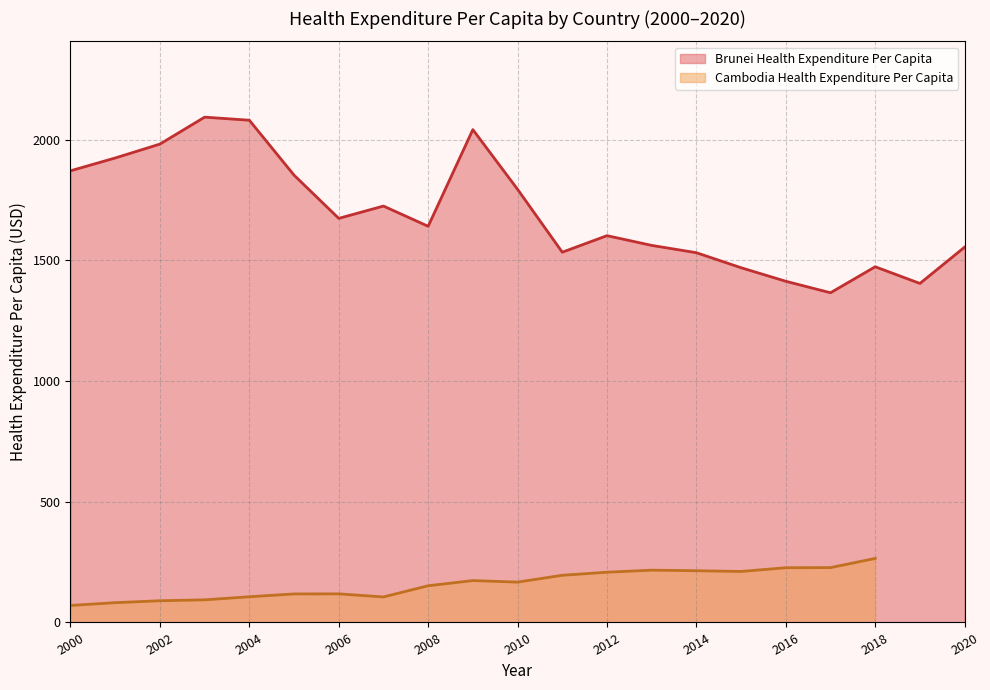

The value at 2013 is 2272.4. True or false?

False